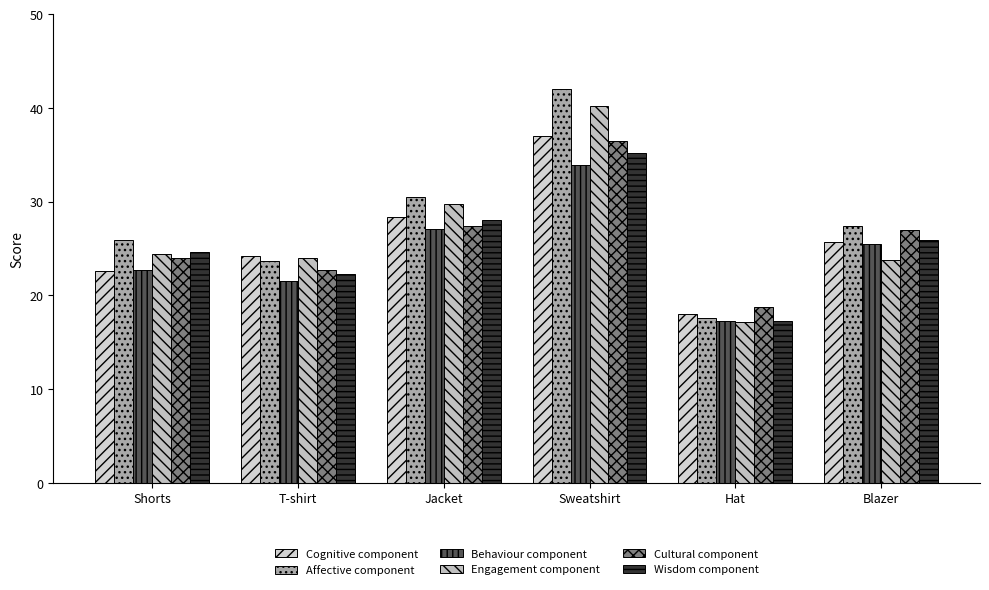

What is the sum of all Engagement component values?

159.3